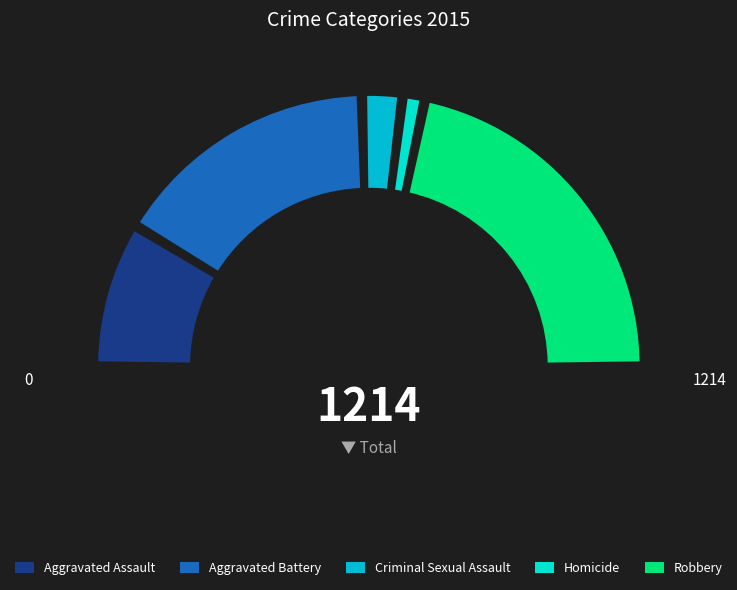

To the nearest percent, what portion does Aggravated Battery represent?

32%